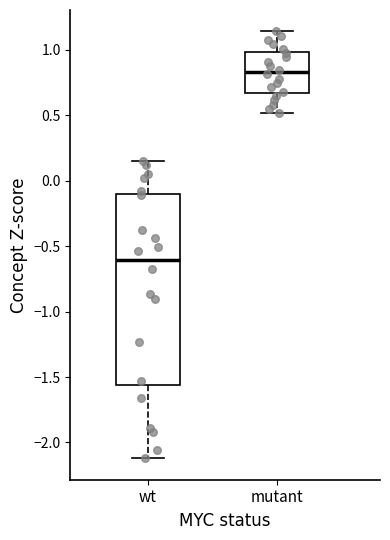

Comparing the boxes themselves (not the whiskers), which one is the tallest?

wt